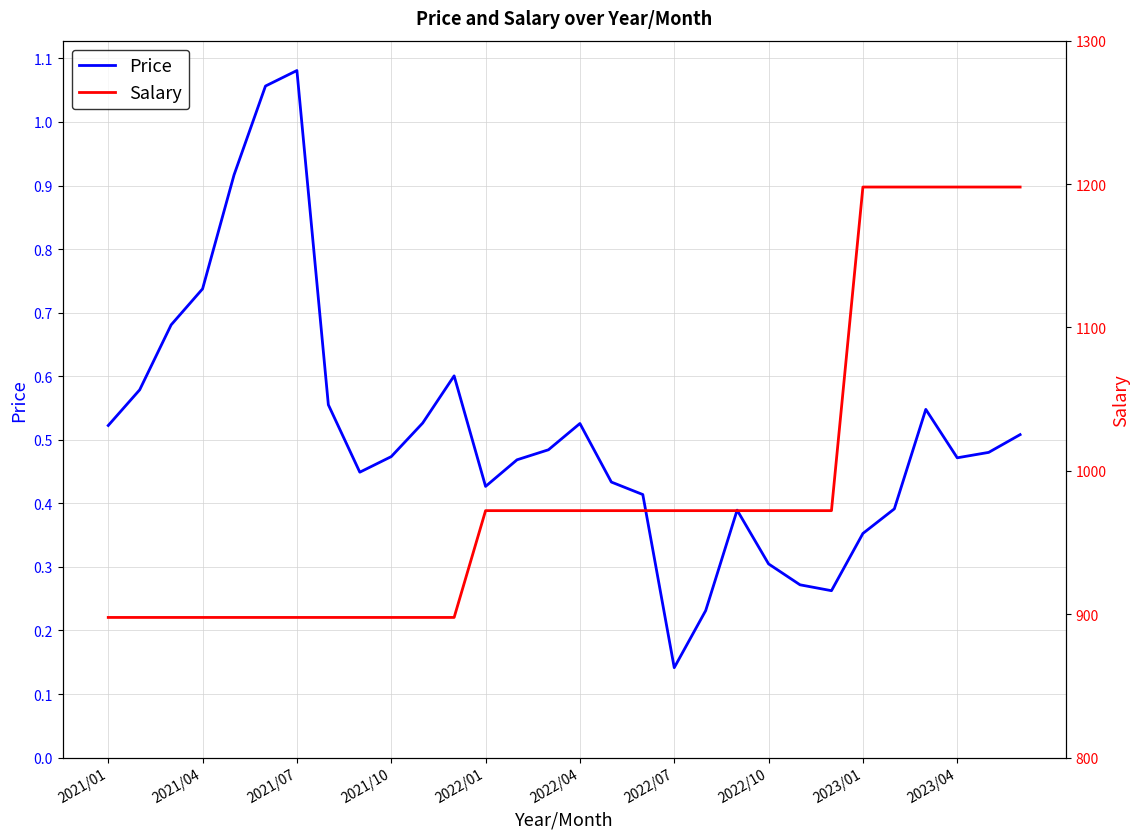

Which category has the highest value in the Price series?

2021/07